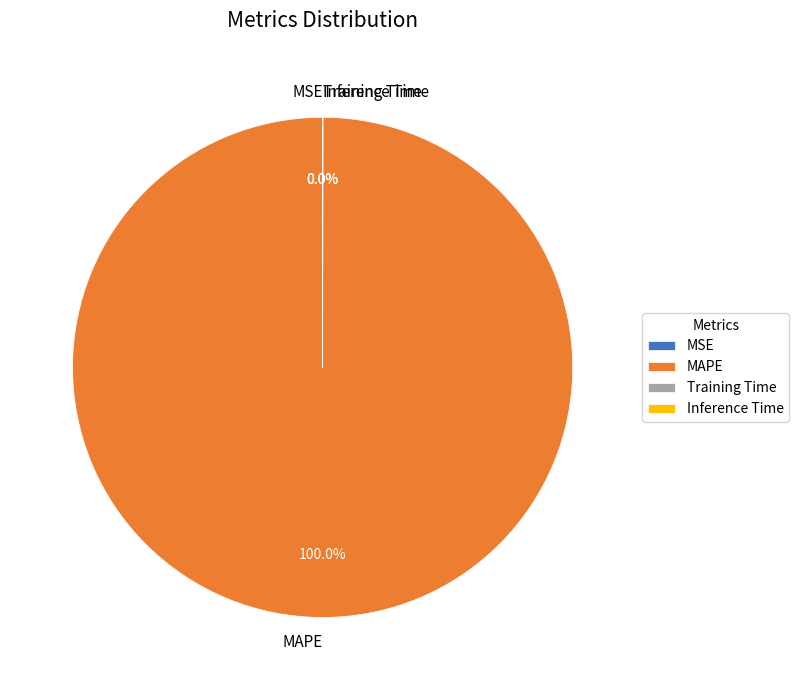

Which category accounts for the majority?

MAPE